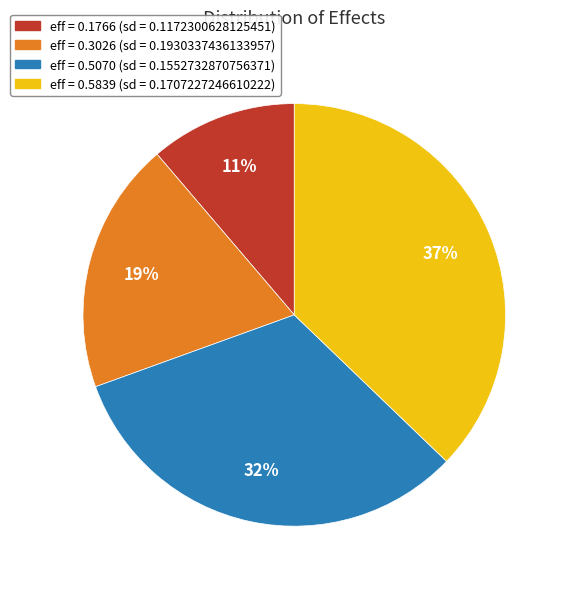

To the nearest percent, what is the average slice percentage?

25%